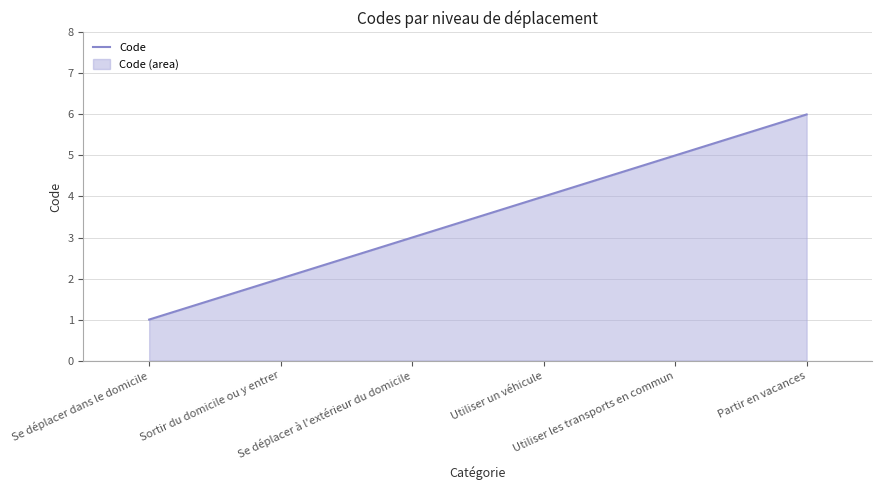

What is the change in value from Se déplacer à l'extérieur du domicile to Partir en vacances?

+3